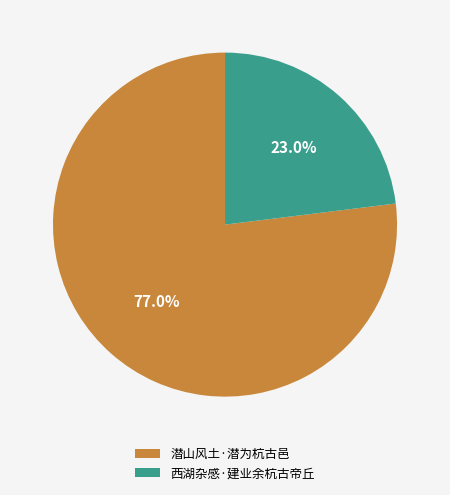

What is the smallest slice in the pie chart?

西湖杂感·建业余杭古帝丘